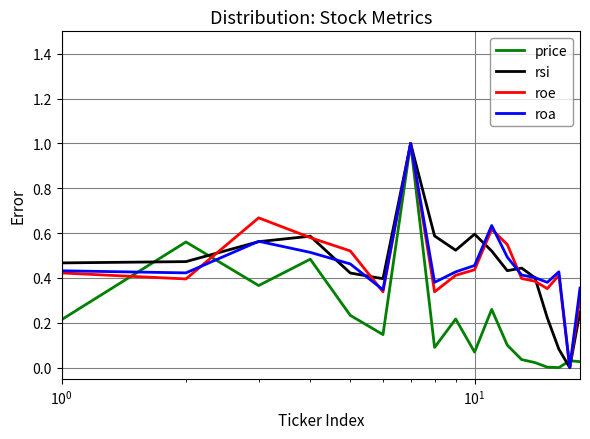

What is the greatest value displayed?

1.0